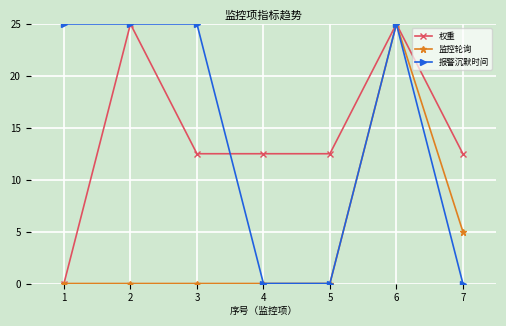

Which series changed the most between 2 and 7?

报警沉默时间